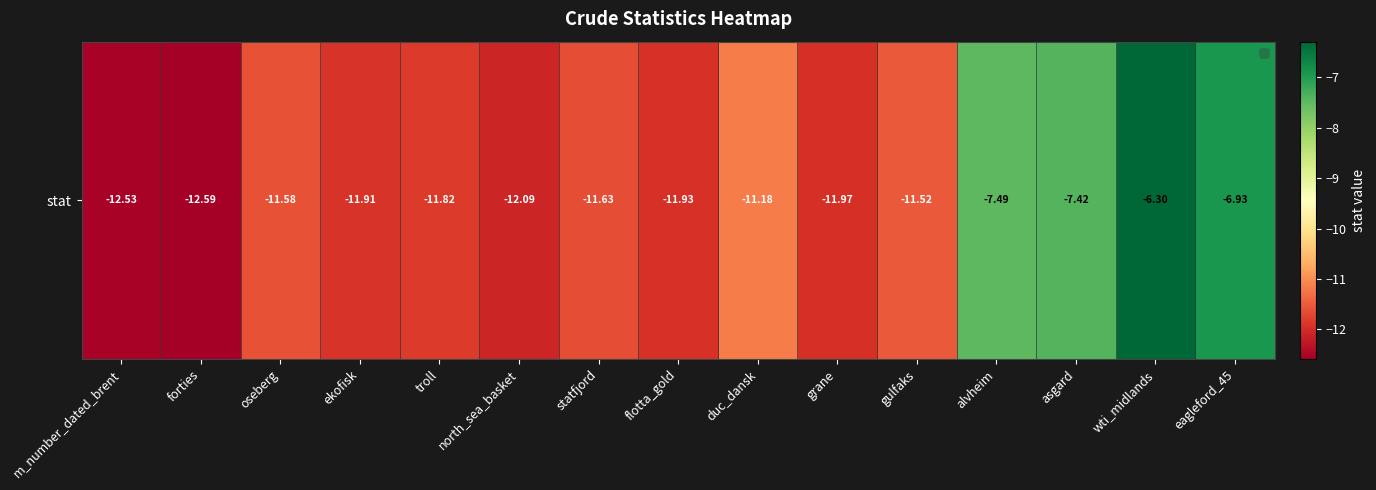

Count the number of values greater than -11.

4